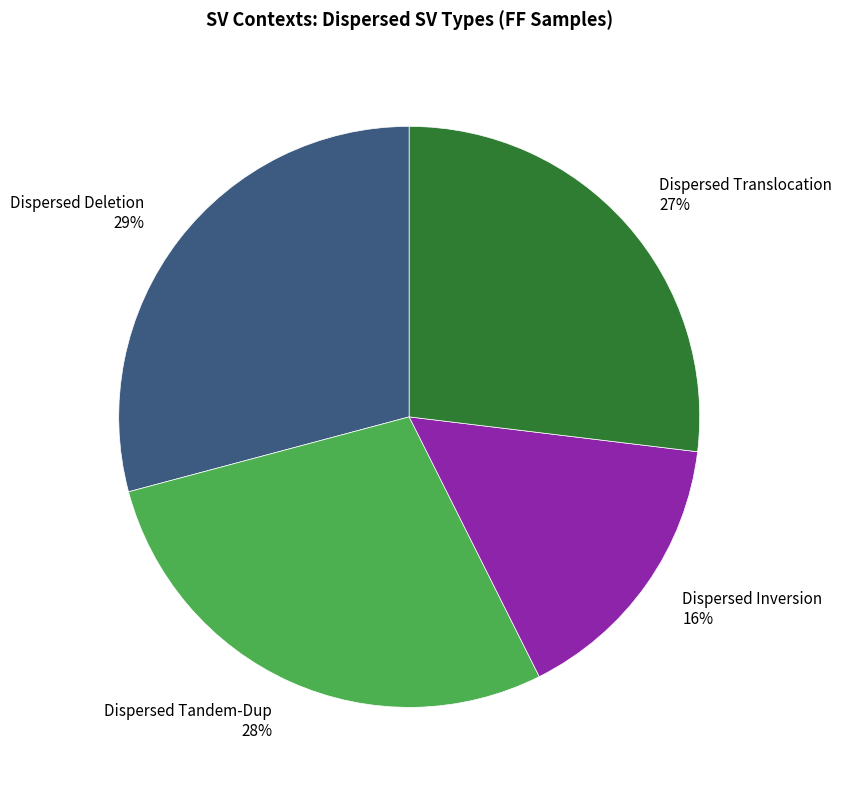

To the nearest percent, what is the difference between the Dispersed Translocation and Dispersed Deletion slice percentages?

2%